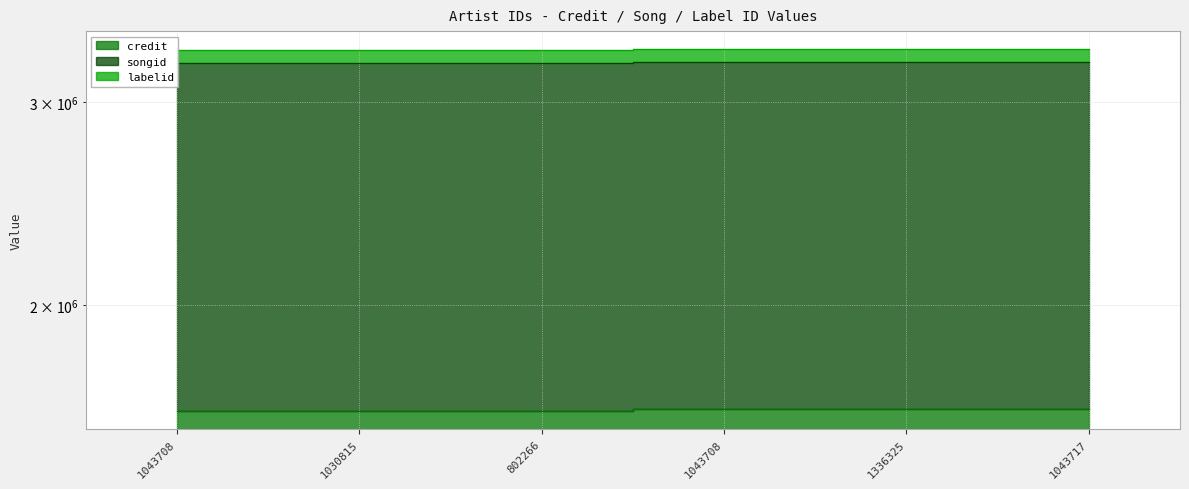

True or false: credit and songid cross at least once.

False